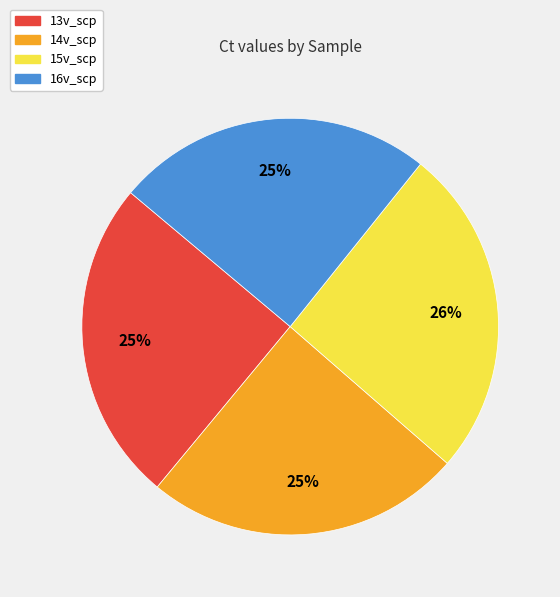

True or false: 15v_scp accounts for 14% of the total.

False